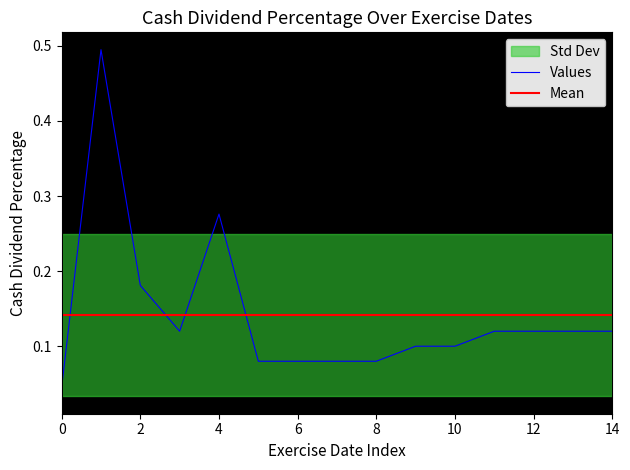

Is it true that the value at 2018-10-05 is 0.0?

False